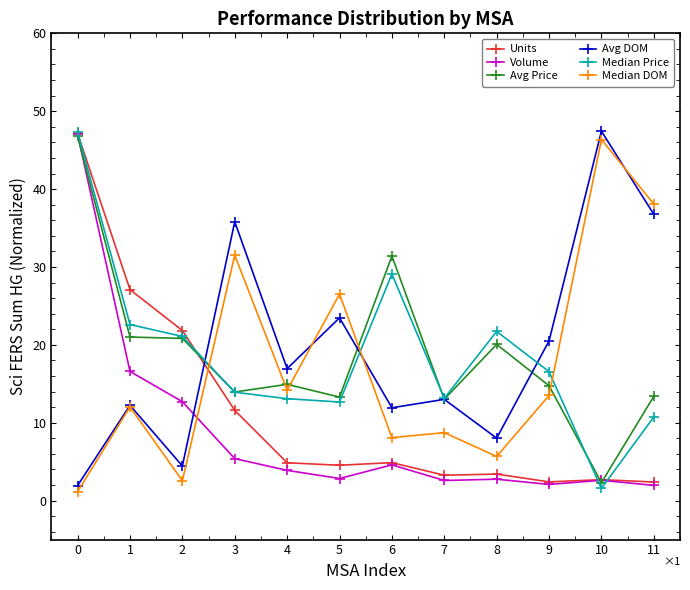

Between 4 and 10, which series saw the biggest shift?

Median DOM